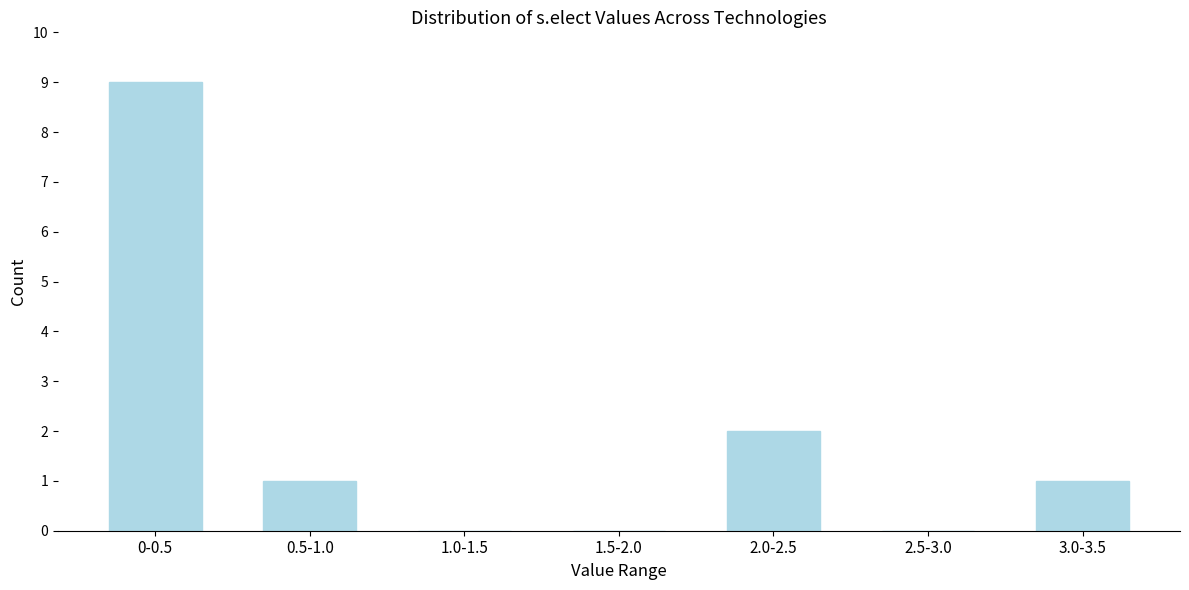

Reading left to right, extract all data points from this chart.

0-0.5=9	0.5-1.0=1	1.0-1.5=0	1.5-2.0=0	2.0-2.5=2	2.5-3.0=0	3.0-3.5=1